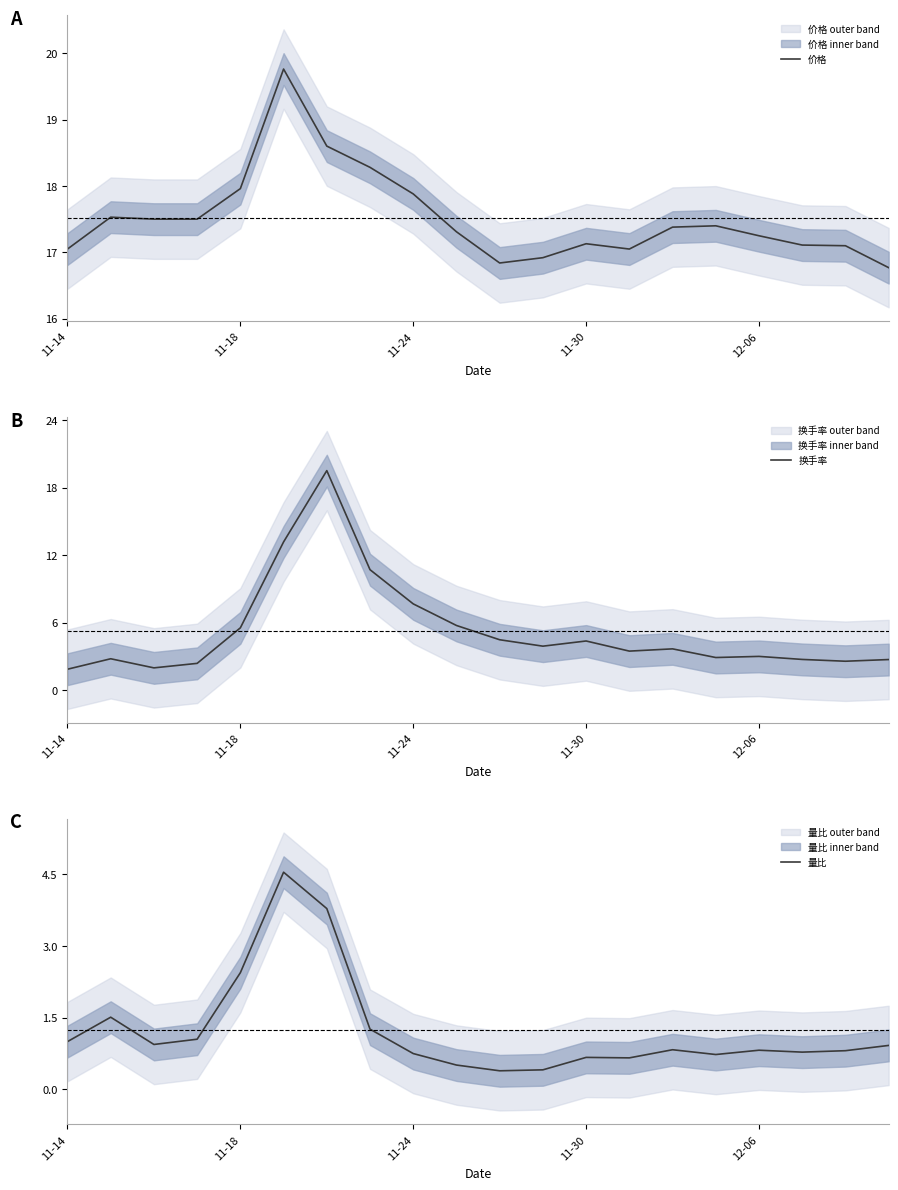

Reading left to right, transcribe all the data shown in this chart.

价格: 17.1	17.5	17.5	17.5	18.0	19.8	18.6	18.3	17.9	17.3	16.8	16.9	17.1	17.1	17.4	17.4	17.2	17.1	17.1	16.8
换手率: 1.9	2.8	2.0	2.4	5.5	13.2	19.5	10.7	7.7	5.7	4.5	3.9	4.4	3.5	3.7	2.9	3.0	2.7	2.6	2.7
量比: 1.0	1.5	0.9	1.1	2.4	4.5	3.8	1.3	0.8	0.5	0.4	0.4	0.7	0.7	0.8	0.7	0.8	0.8	0.8	0.9